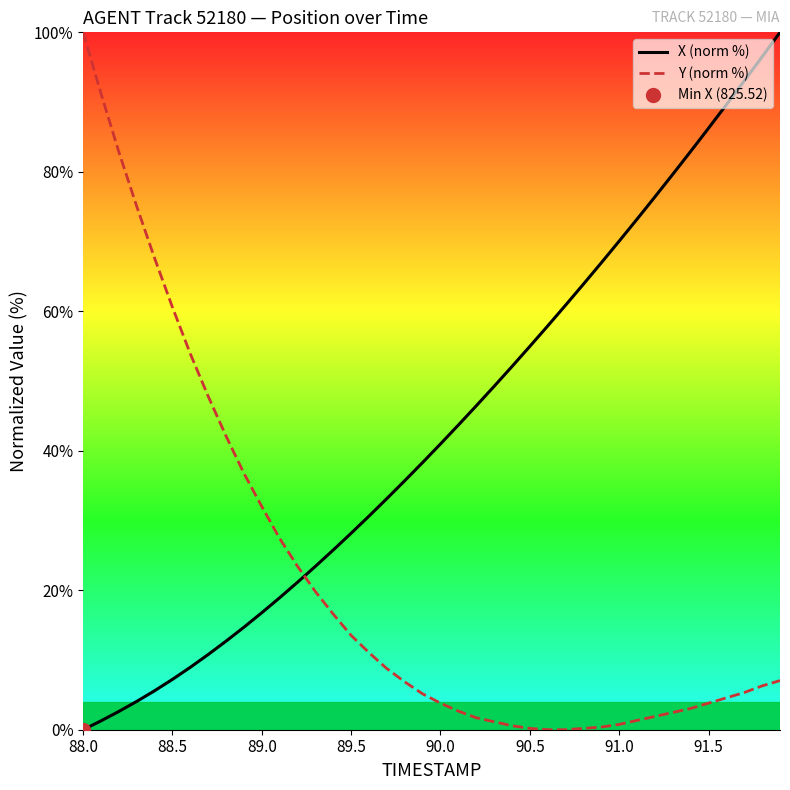

At which label does Y (norm %) reach its peak?

88.0